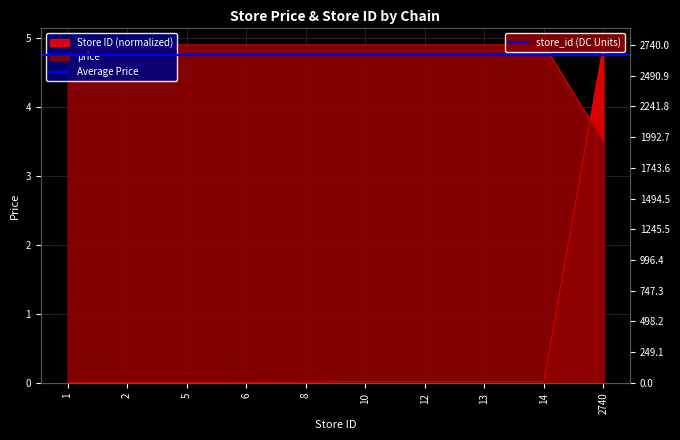

List the series in order of their peak value, lowest first.

price, store_id